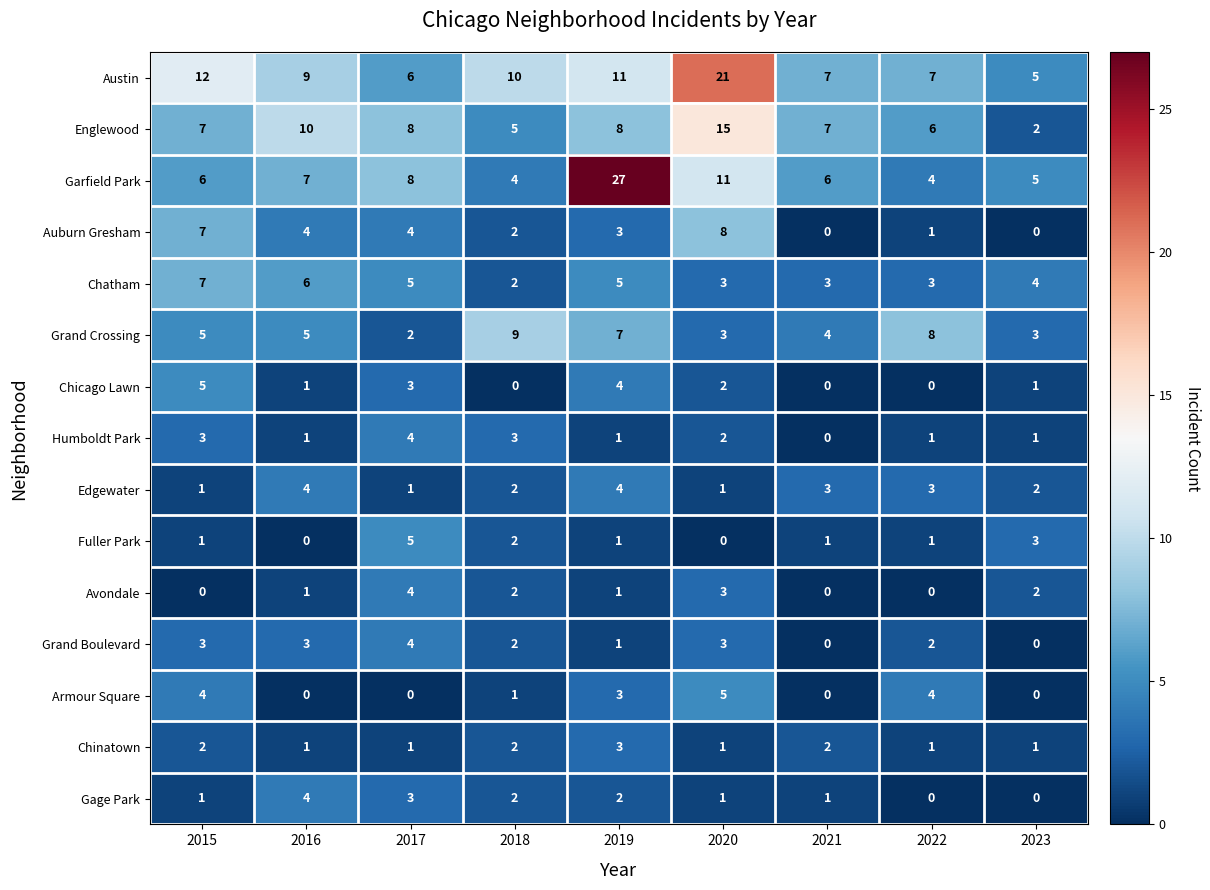

Count the Gage Park values in the range 1 to 2.

5